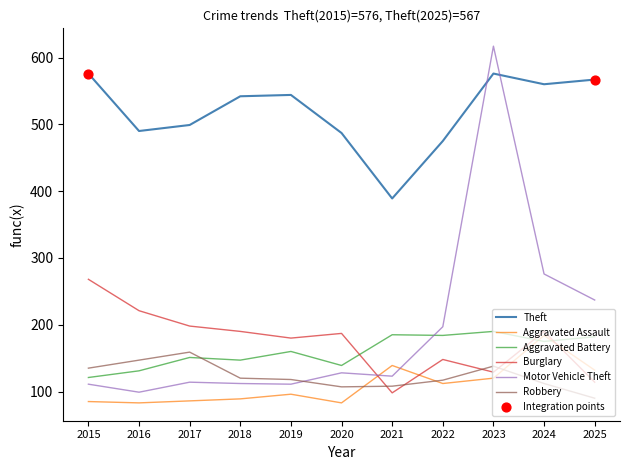

What is the spread (max minus min) of values at 2025?

477